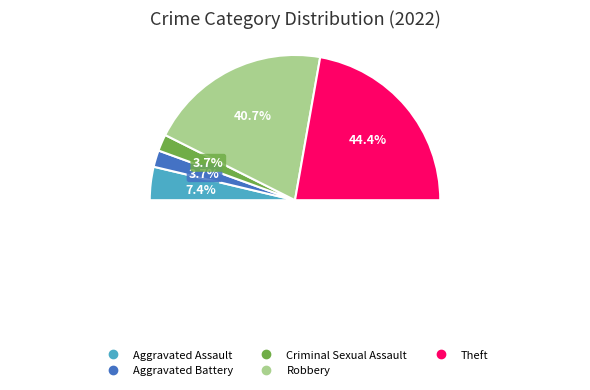

True or false: Aggravated Assault accounts for 7% of the total.

True